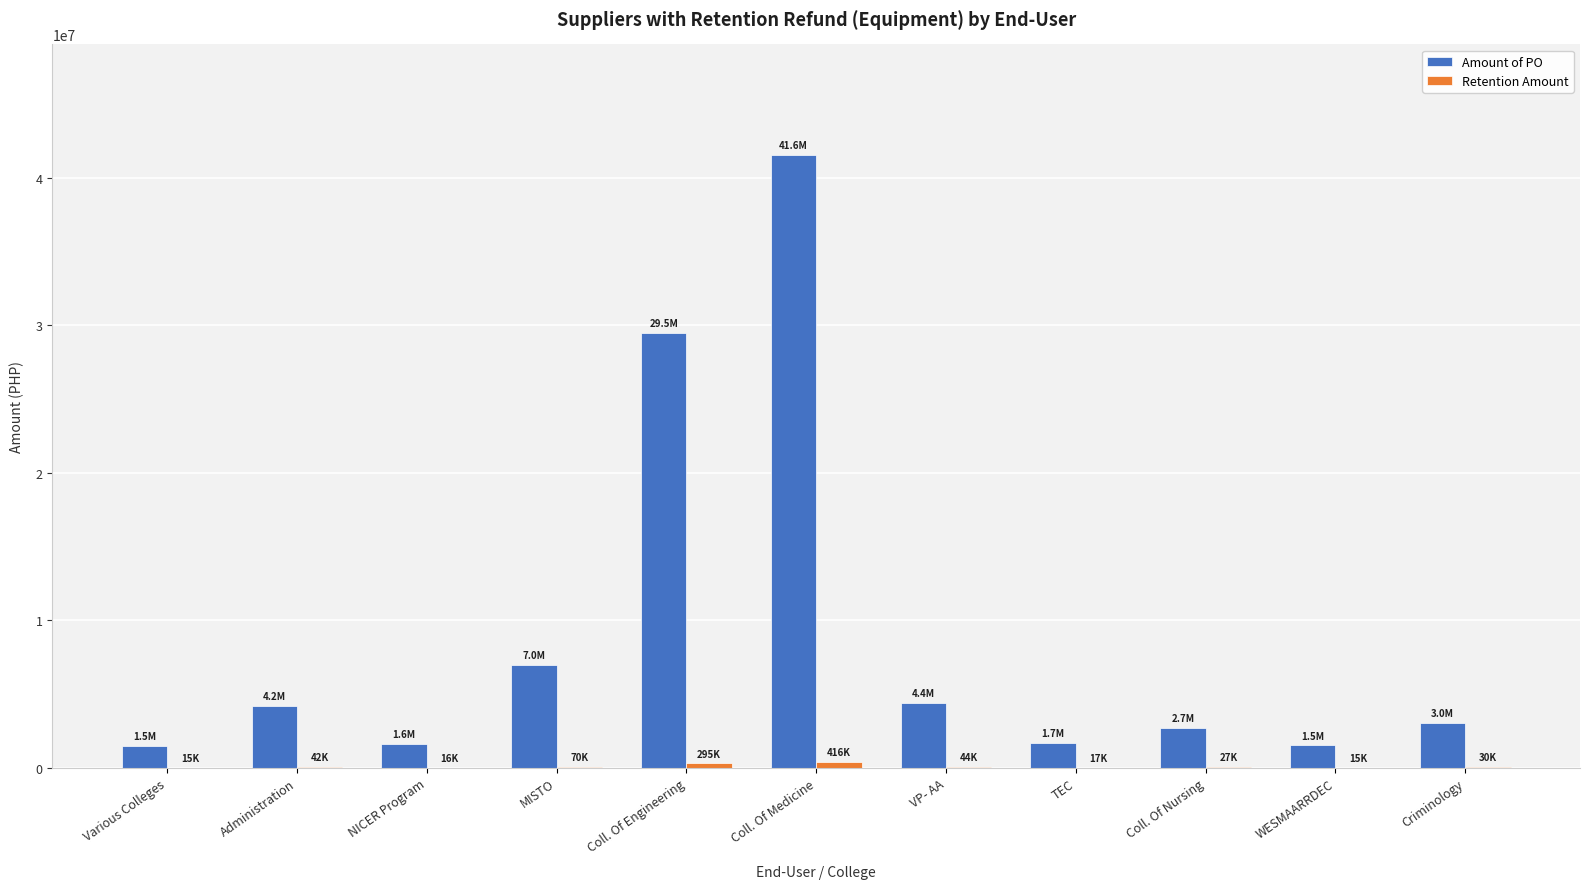

Which category has the highest value in the Amount of PO series?

Coll. Of Medicine